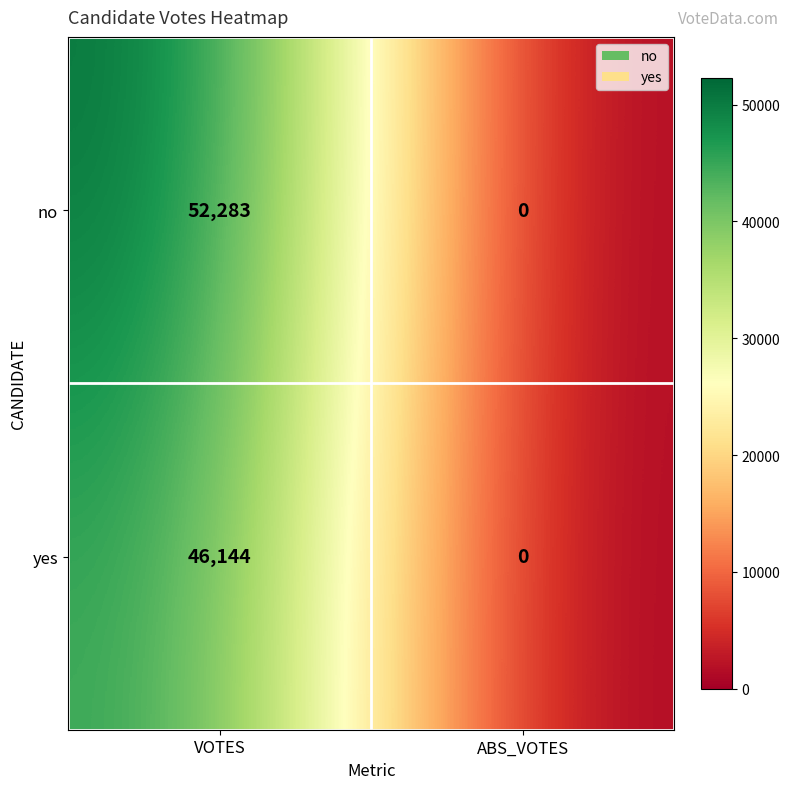

Reading right to left, what are all the values shown in this chart?

no: 0	52283
yes: 0	46144